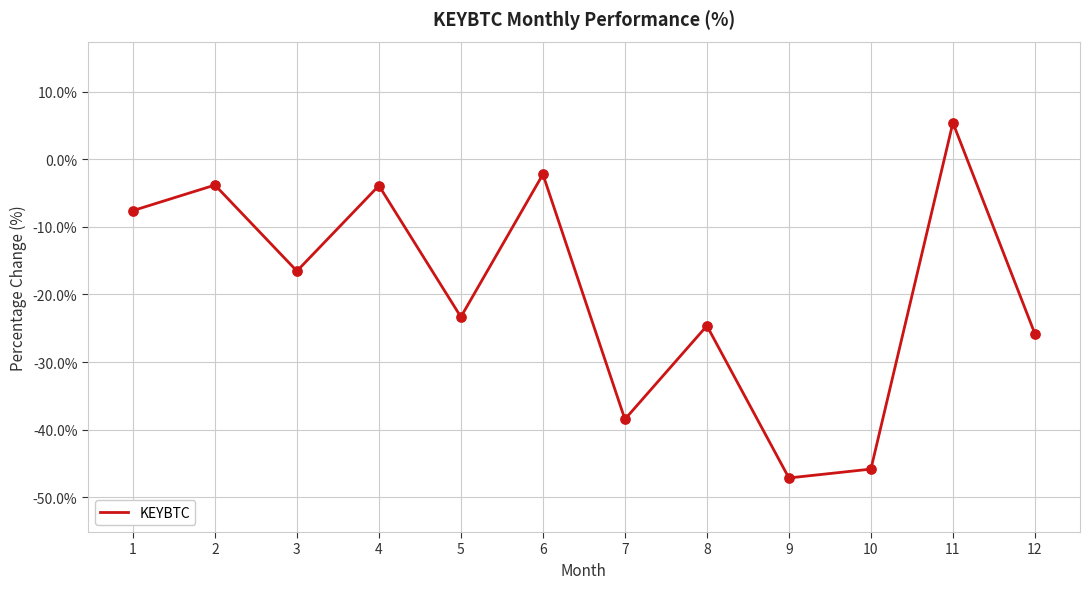

What is the change in value from 2 to 10?

-42.0